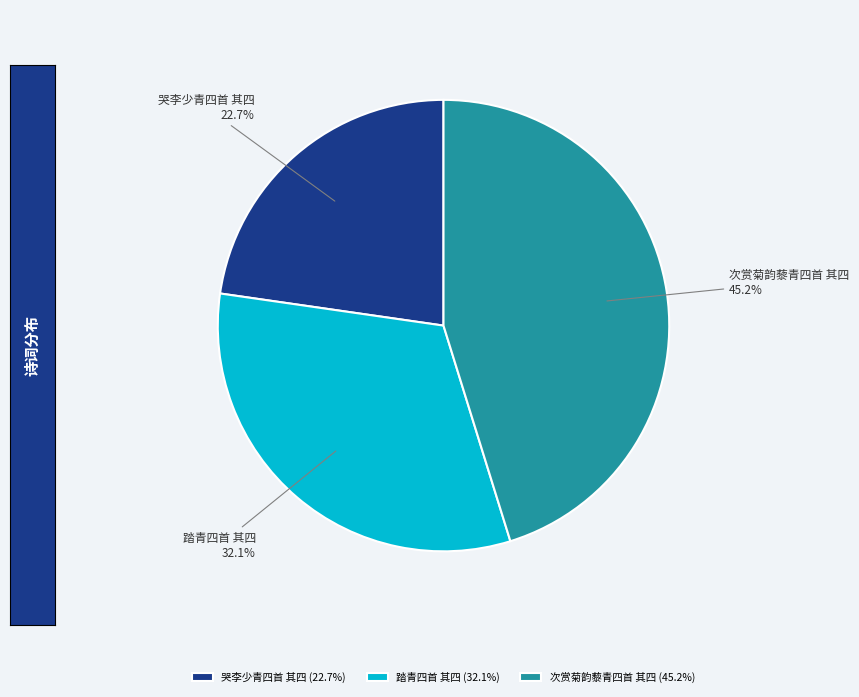

Which has a higher value, 次赏菊韵藜青四首 其四 or 哭李少青四首 其四?

次赏菊韵藜青四首 其四